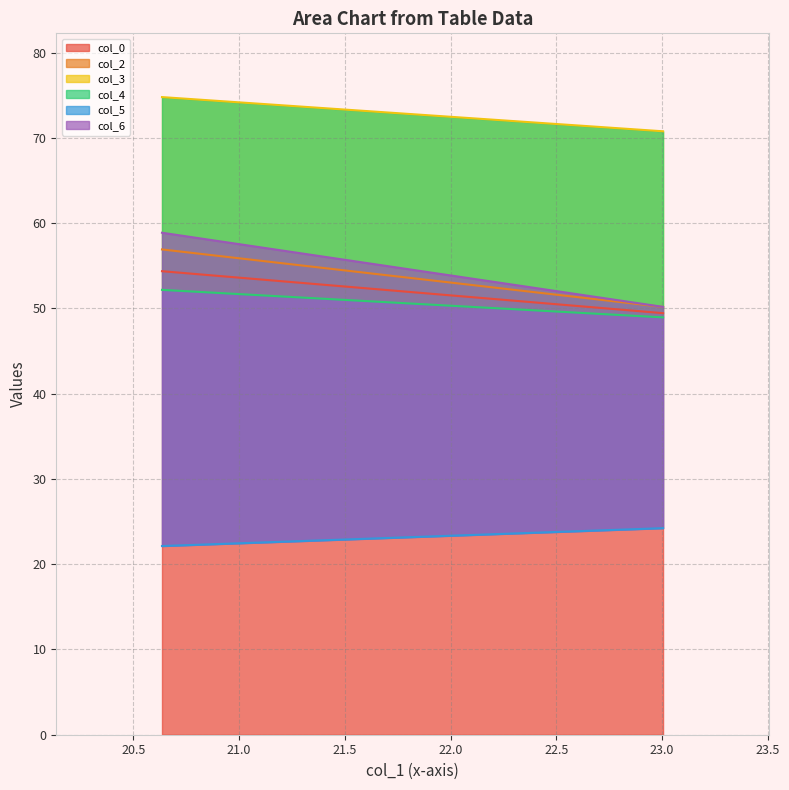

What is the difference between the maximum and minimum values in the col_2 series?

6.7